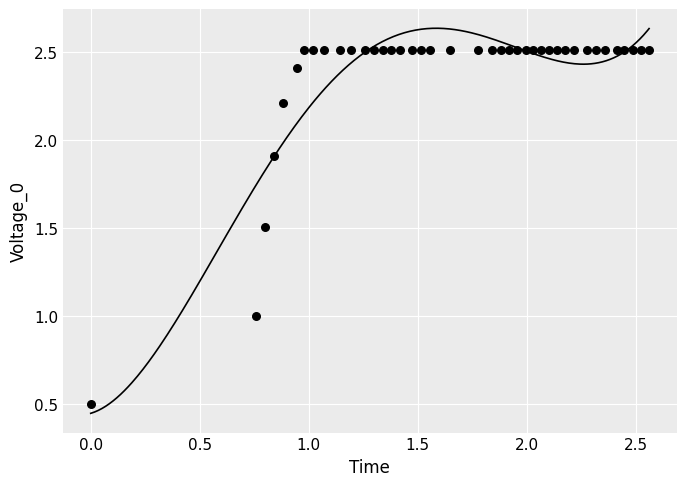

What is the range of X values (max minus min)?

2.6